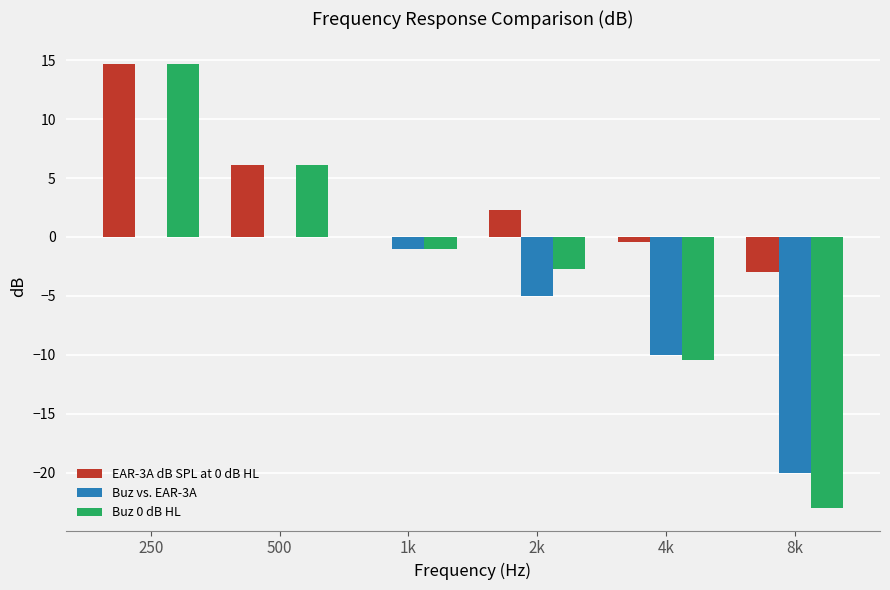

What is the sum of the Buz vs. EAR-3A values at 8k and 2k?

-25.0